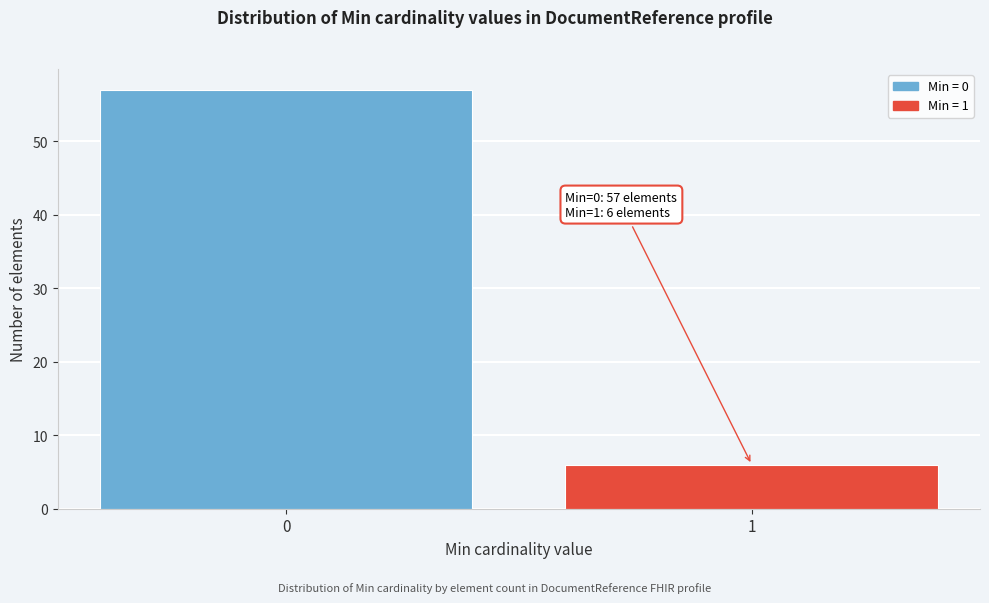

Reading left to right, extract all data points from this chart.

57	6